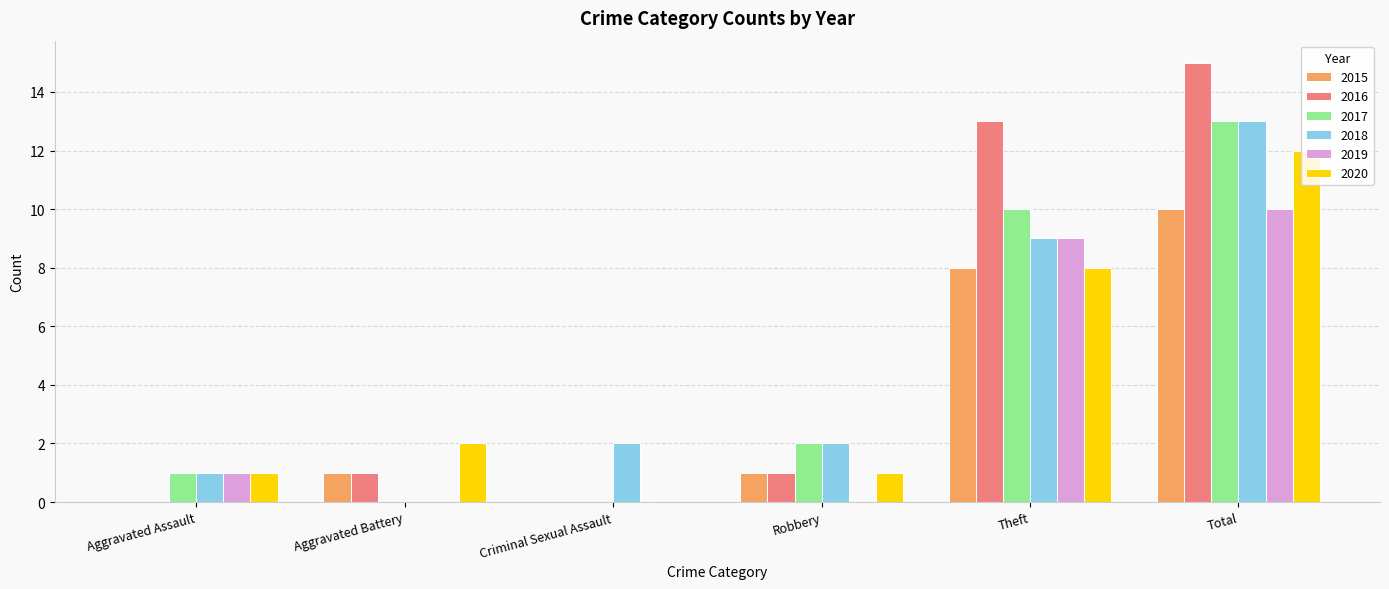

Count the number of categories in the chart.

6